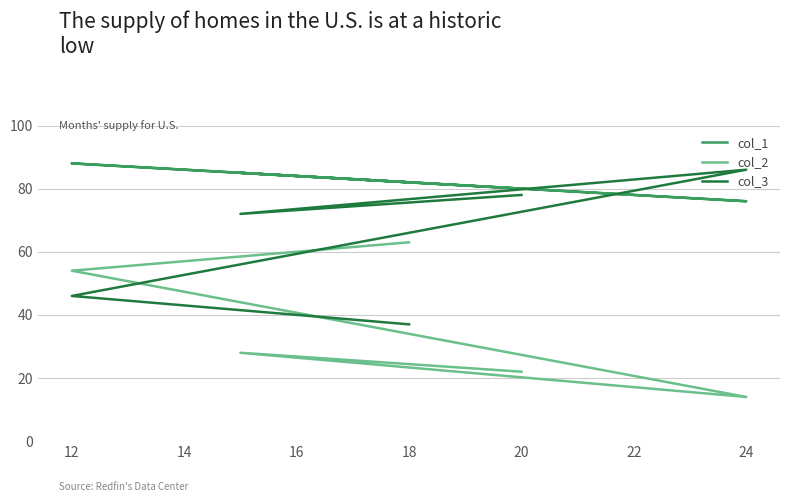

Count the col_3 values in the range 46 to 78.

3